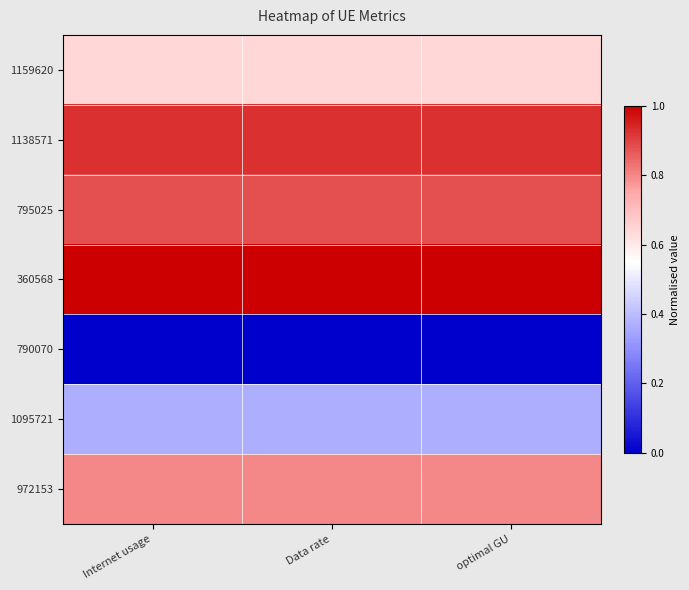

At which category does the chart reach its peak across all series?

Internet usage